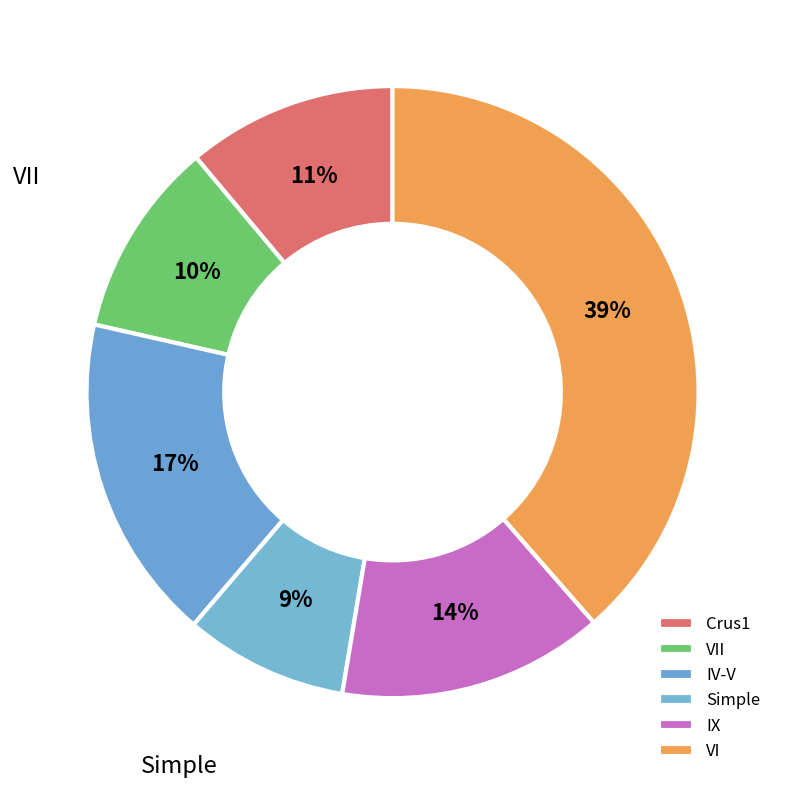

To the nearest percent, what is the average slice percentage?

17%